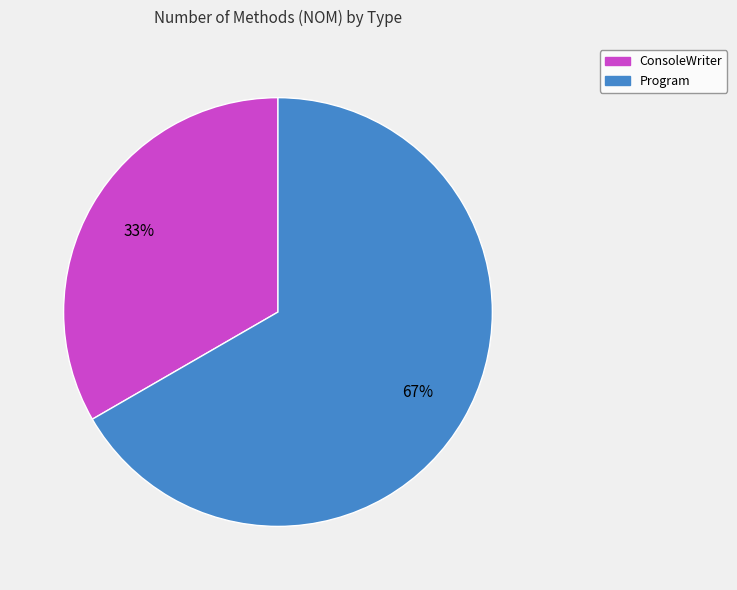

Count the number of slices in the pie.

2